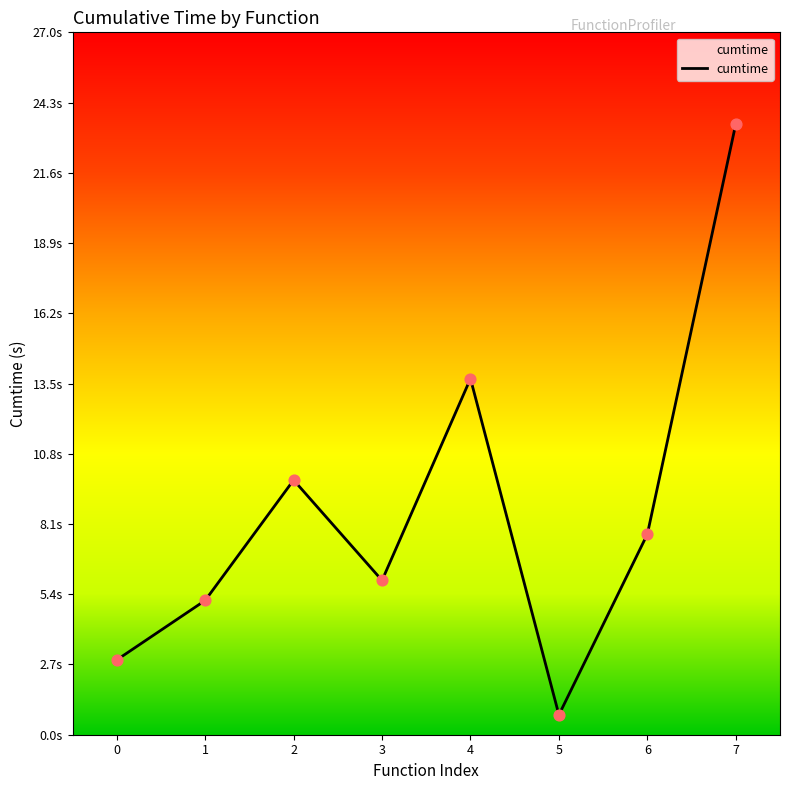

Does the chart have visible grid lines?

No